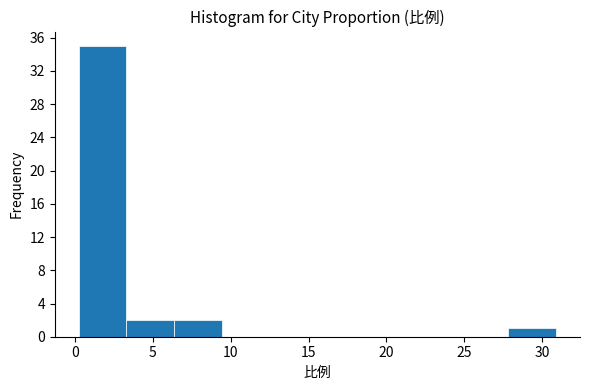

Reading left to right, transcribe this chart: for each bar, give the range it covers on the x-axis and its height. Neither the bar edges nor the heights are printed on the chart, so give them approximately, as read against the axes.

0.0 to 3.5: 35
3.5 to 6.5: 2
6.5 to 9.5: 2
9.5 to 12.5: 0
12.5 to 15.5: 0
15.5 to 18.5: 0
18.5 to 21.5: 0
21.5 to 25.0: 0
25.0 to 28.0: 0
28.0 to 31.0: 1